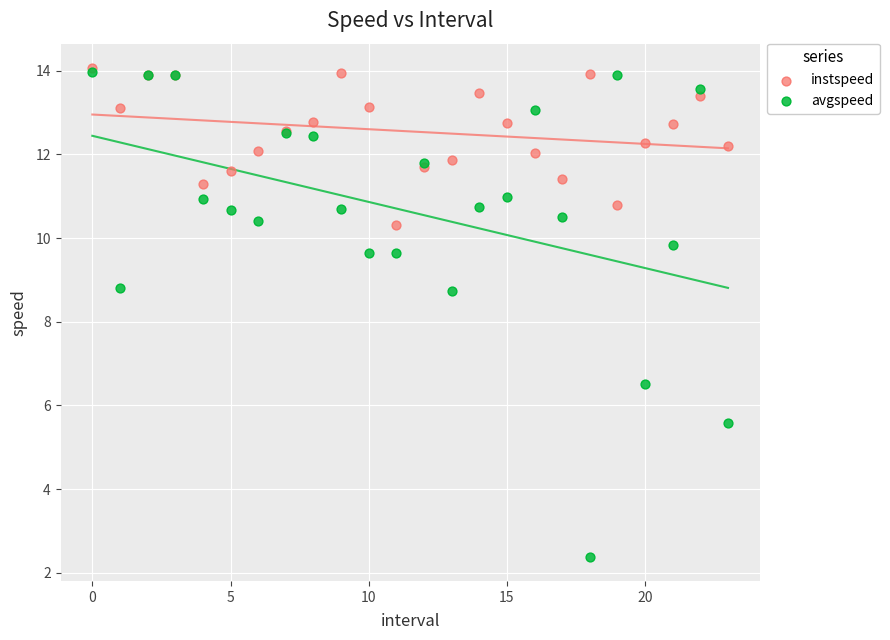

Which series has the widest spread of Y values?

avgspeed